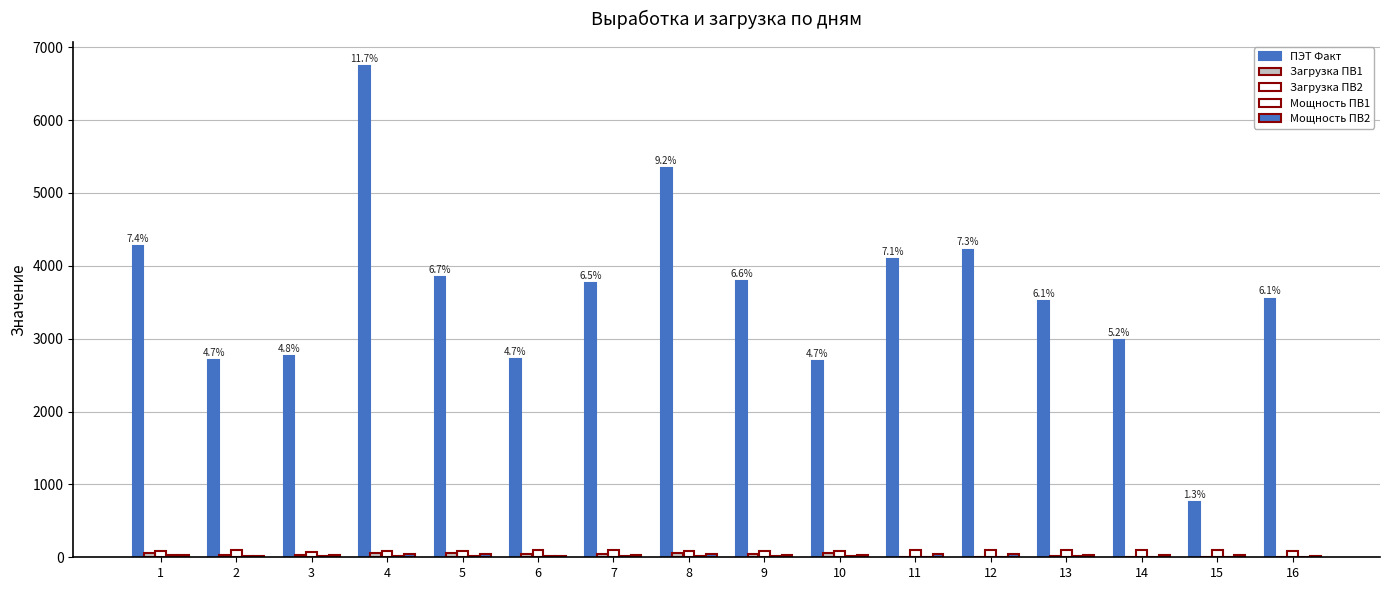

List the series in order of their peak value, lowest first.

Мощность ПВ1, Мощность ПВ2, Загрузка ПВ1, Загрузка ПВ2, ПЭТ Факт